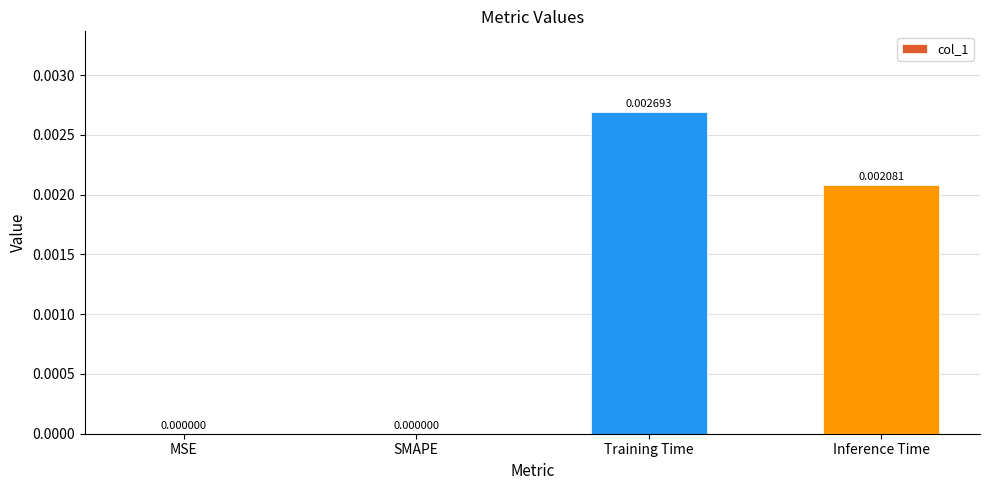

At which category does the chart reach its peak across all series?

Training Time